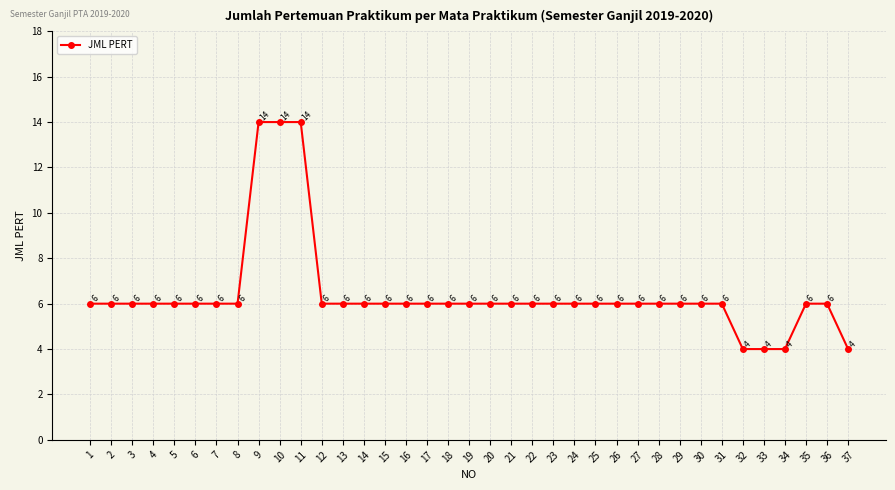

Read the value at 37.

4